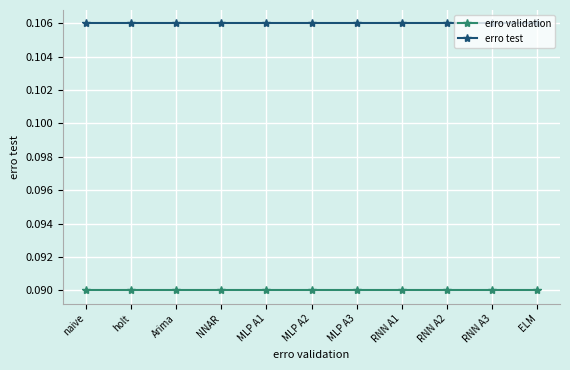

At how many categories does at least one series exceed 0?

11